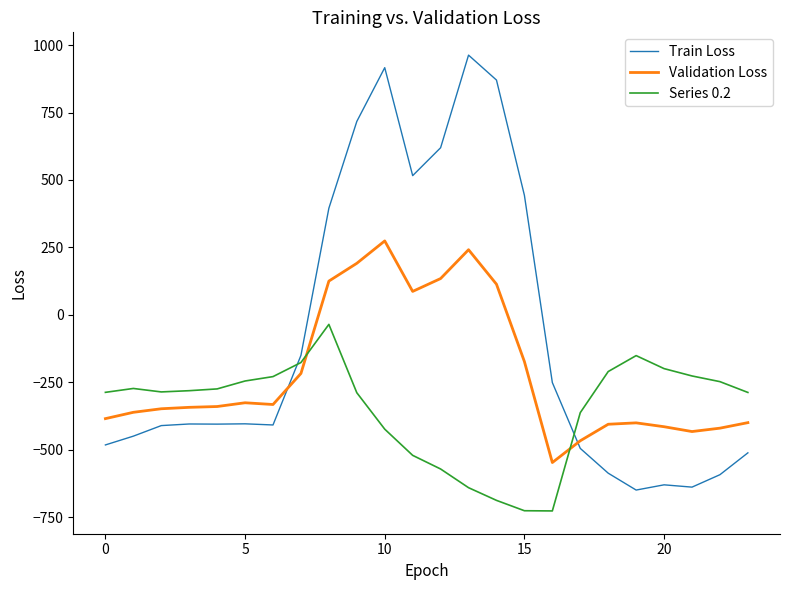

What is the difference between the maximum and minimum values in the Validation Loss series?

821.4